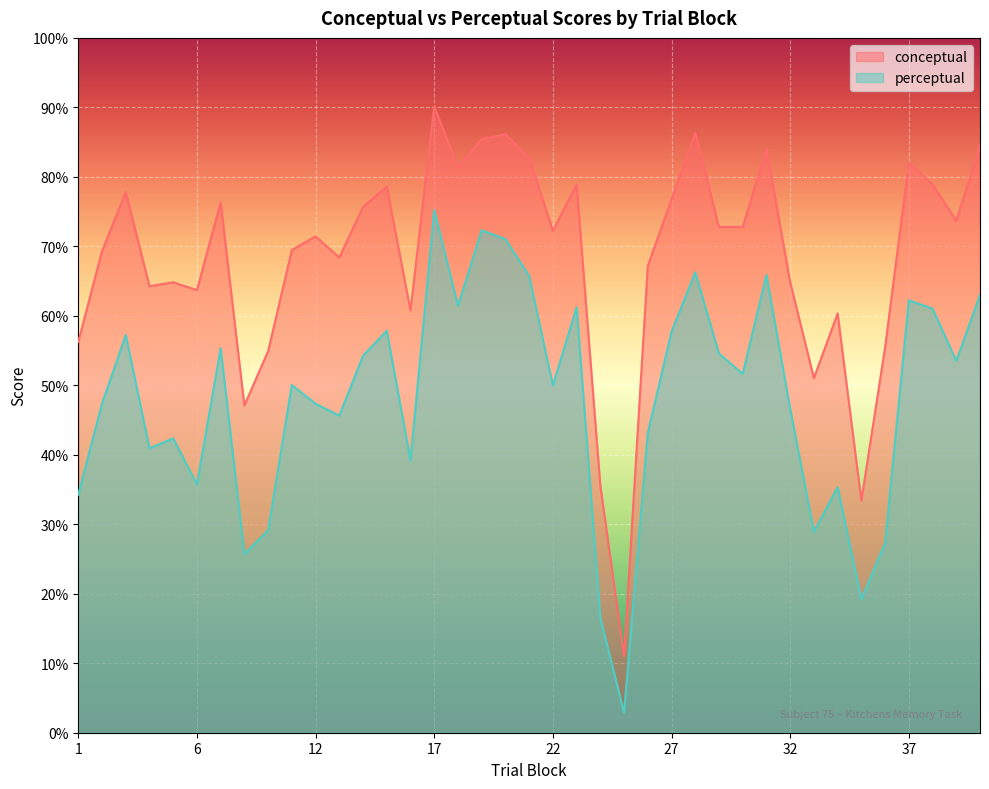

Does the chart display data point markers on the line(s)?

No